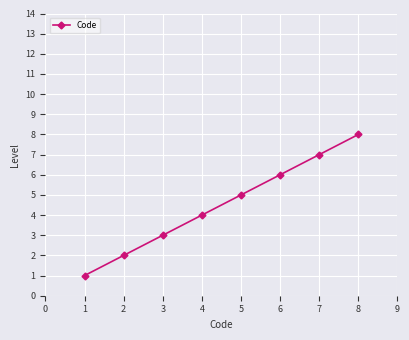

How many distinct data groups are displayed?

1